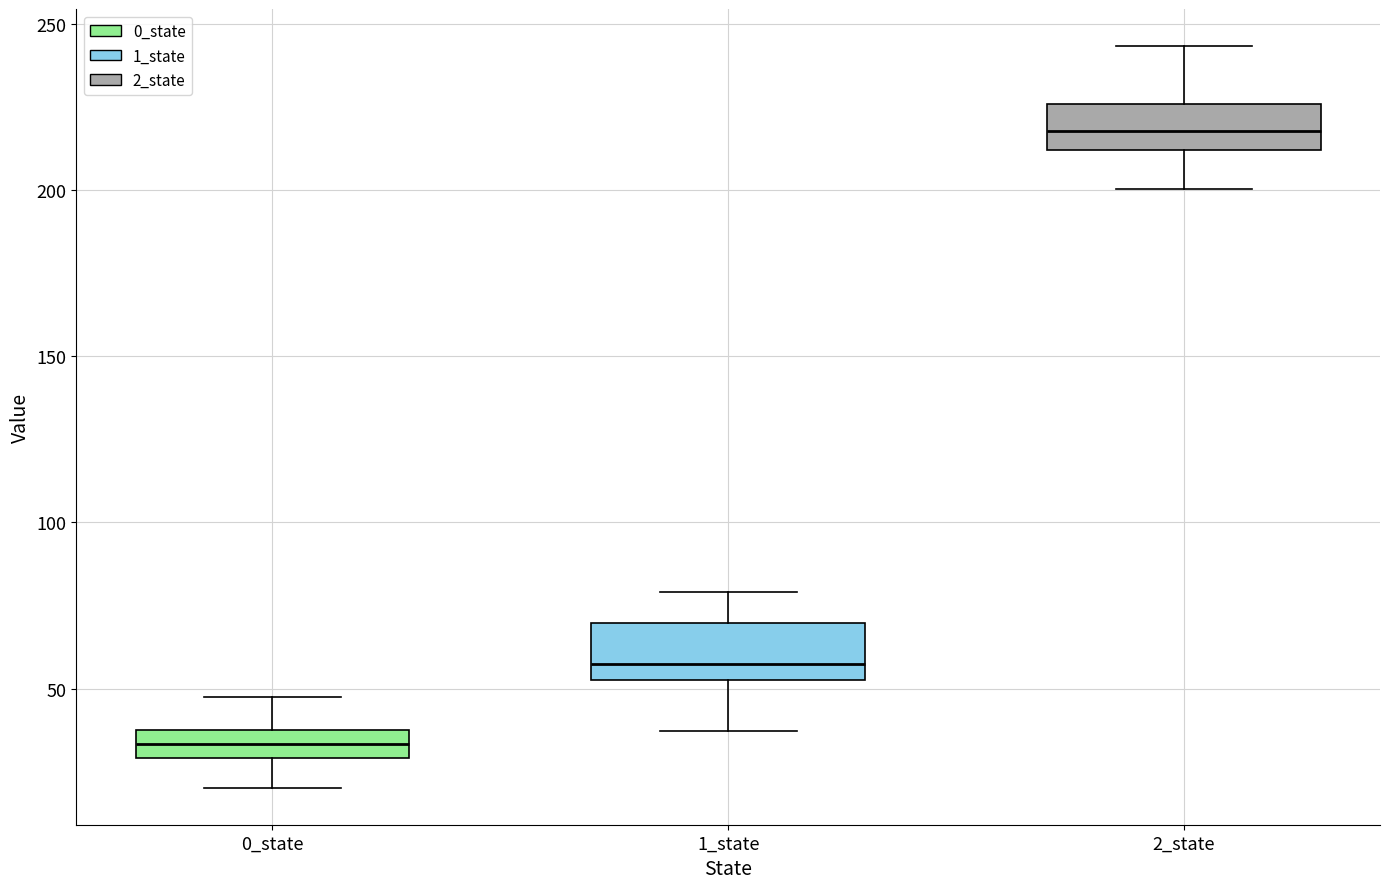

Reading left to right, transcribe this box plot: for each box, give where its median line is, the range the box spans, and where its two whiskers end, as read against the y-axis. The values are not printed on the chart, so give them approximately, as read against the axis.

0_state: median 35, box 30 to 40, whiskers 20 to 45
1_state: median 55 (just above the box's lower edge), box 55 to 70, whiskers 35 to 80
2_state: median 220, box 210 to 225, whiskers 200 to 245